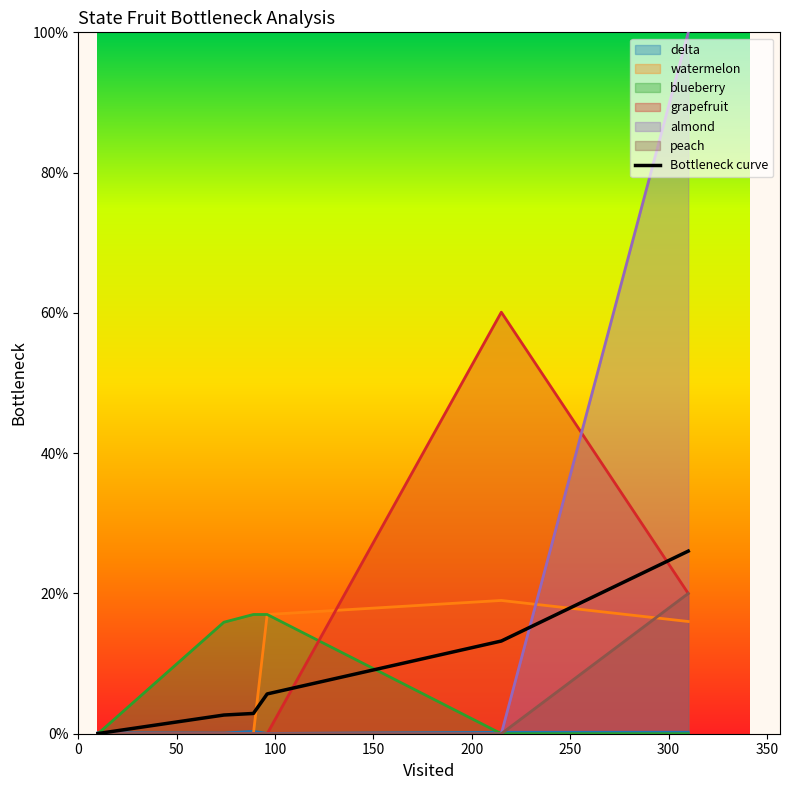

What is the difference between the maximum and minimum values?

0.3